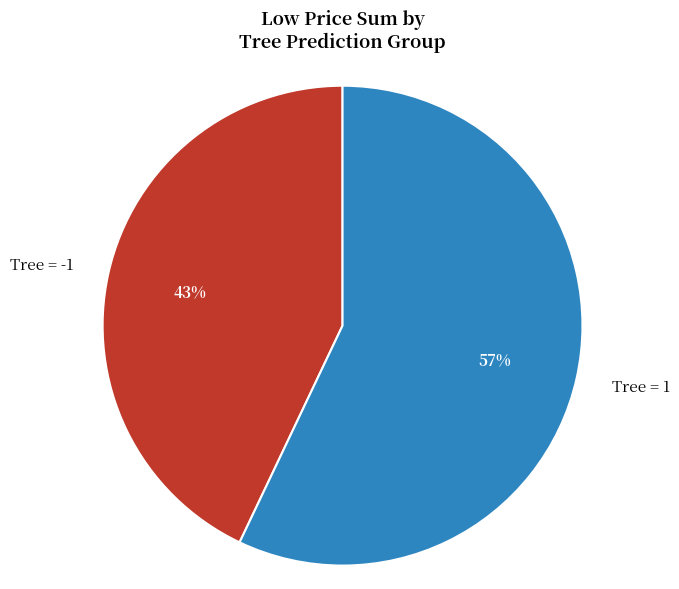

To the nearest percent, what is the difference between the Tree = 1 and Tree = -1 slice percentages?

14%